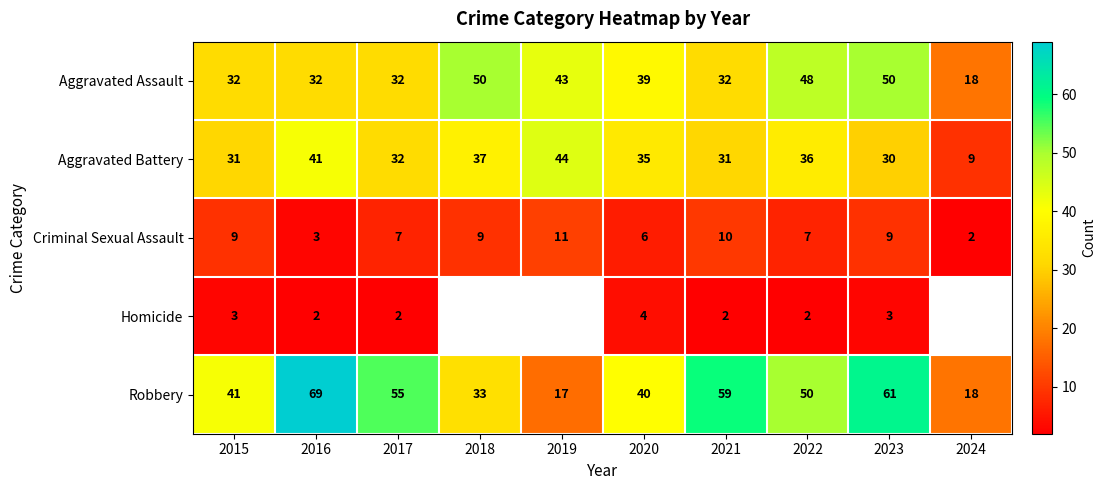

The value of Aggravated Assault at 2021 is 16.3. True or false?

False